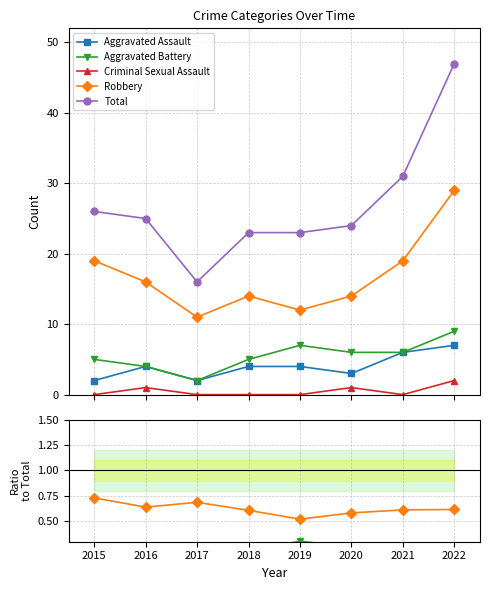

True or false: Total and Robbery cross at least once.

False